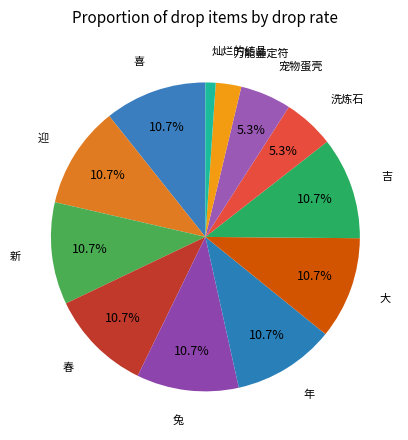

Combined, do 灿烂的结晶 and 春 account for over 50%?

No